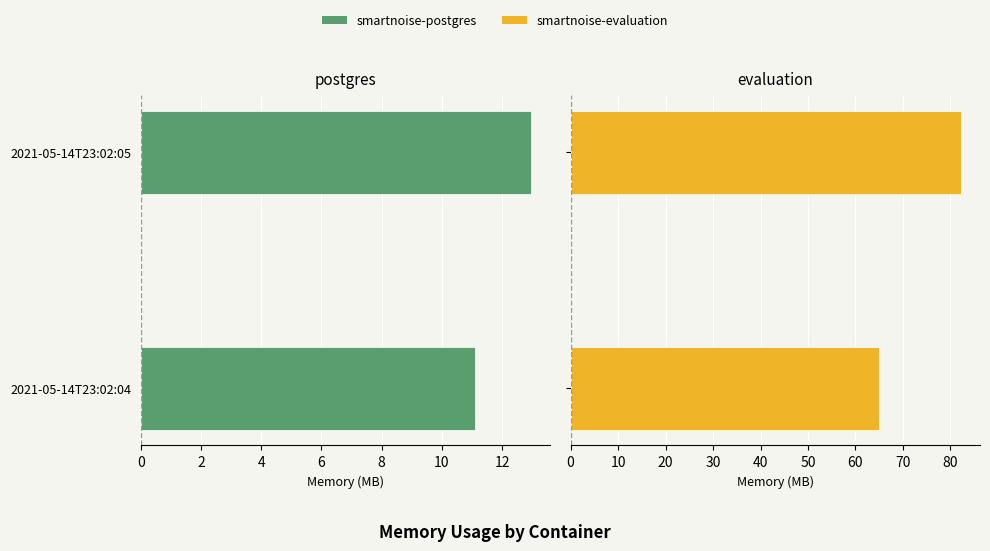

Which series has the largest total across all categories?

smartnoise-evaluation